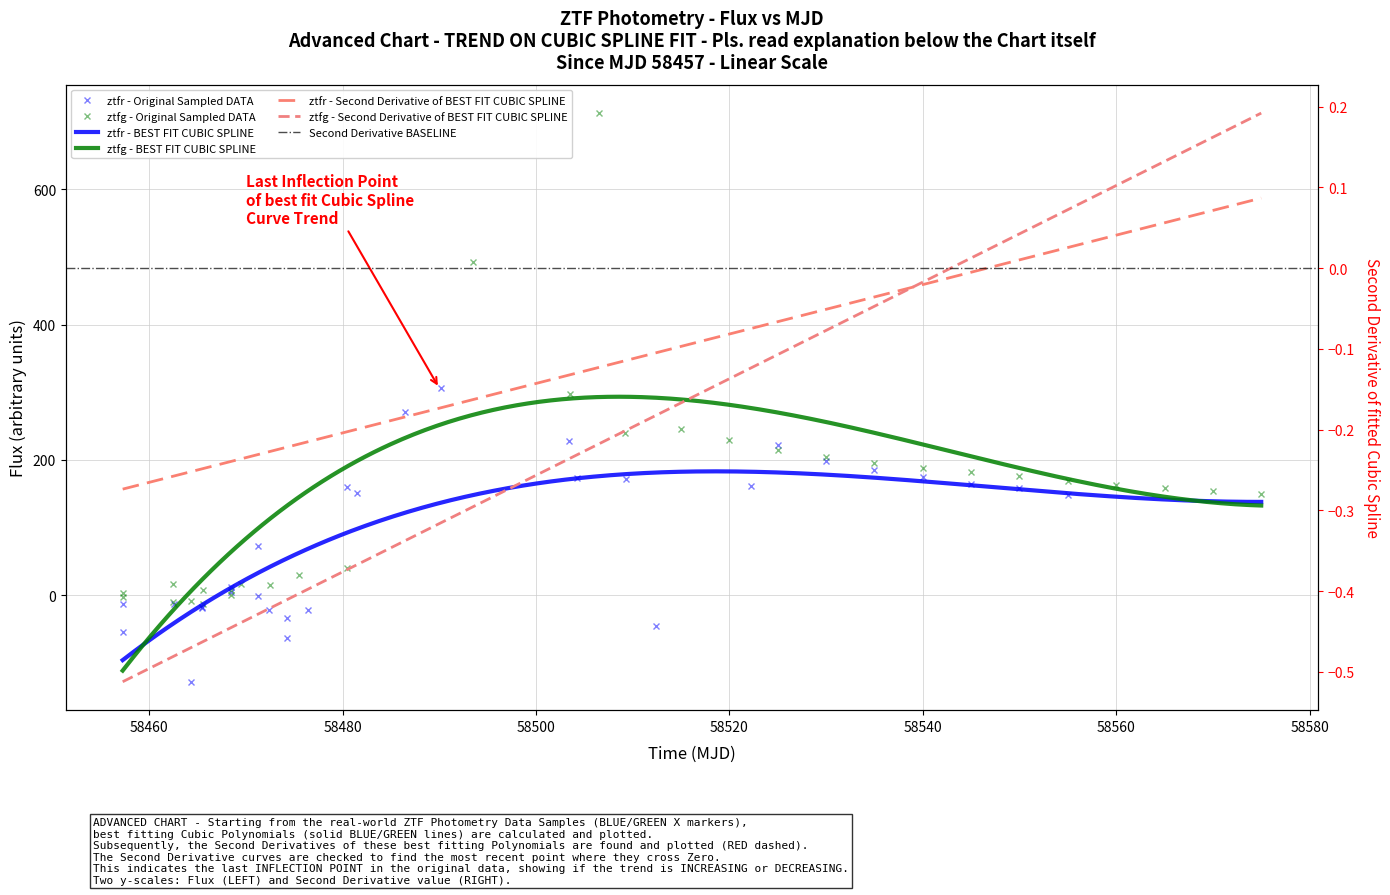

What is the lowest value of the ztfg_flux series?

-12.4